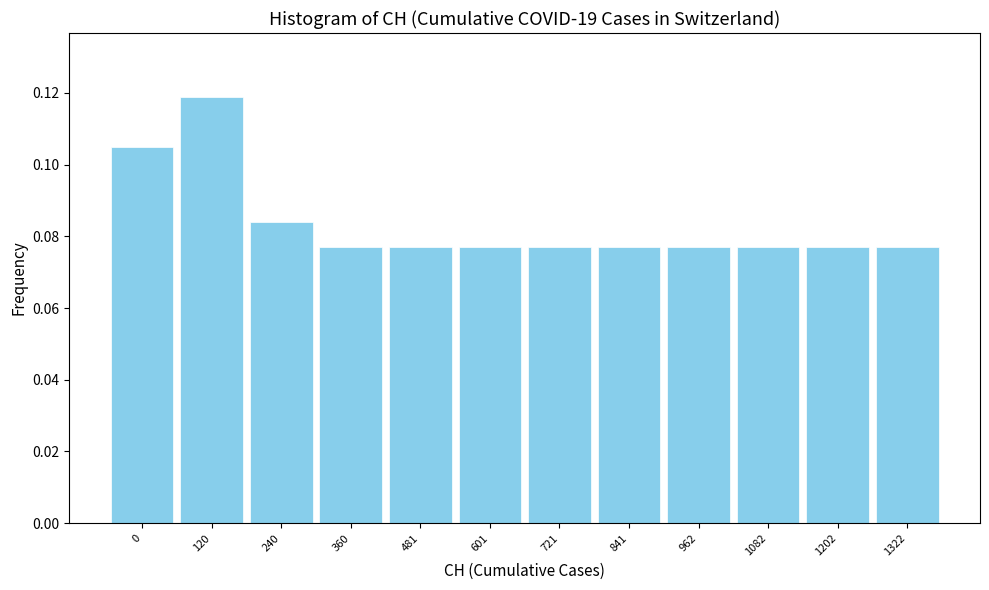

The chart shows a value of 0.0 at 601. True or false?

False